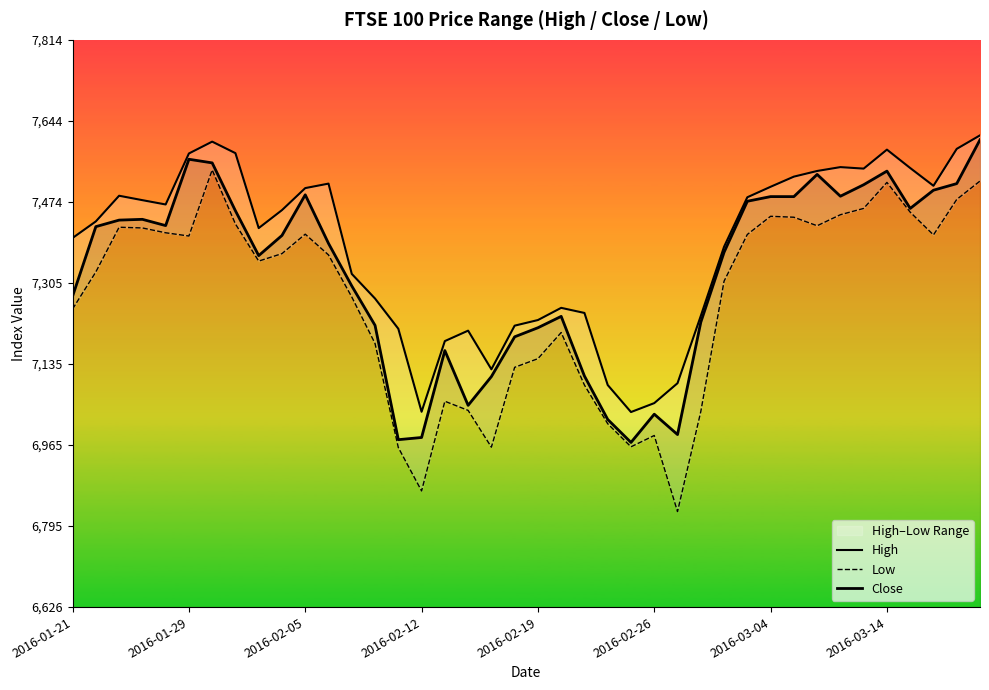

What is the difference between the maximum and minimum values in the Low series?

715.5